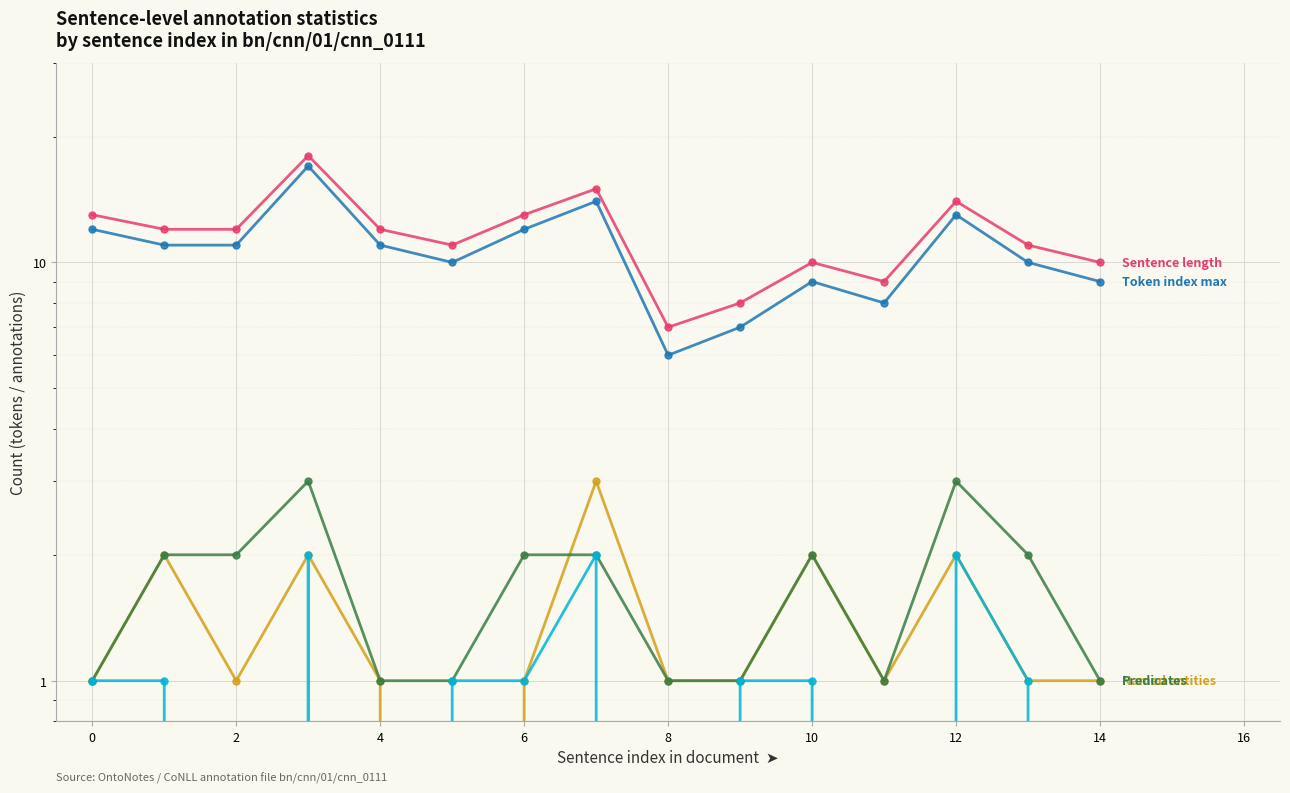

How many data points does each series have?

15